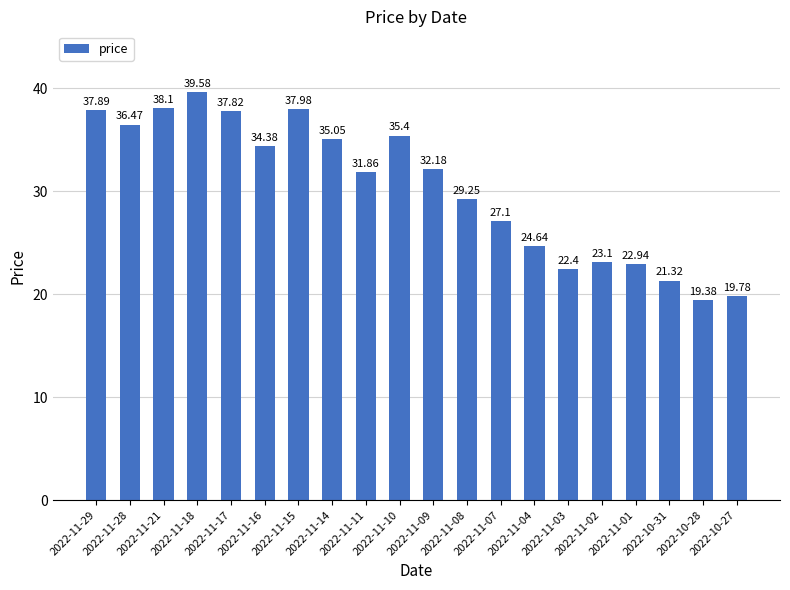

Are the bars grouped side by side (vs. stacked)?

No